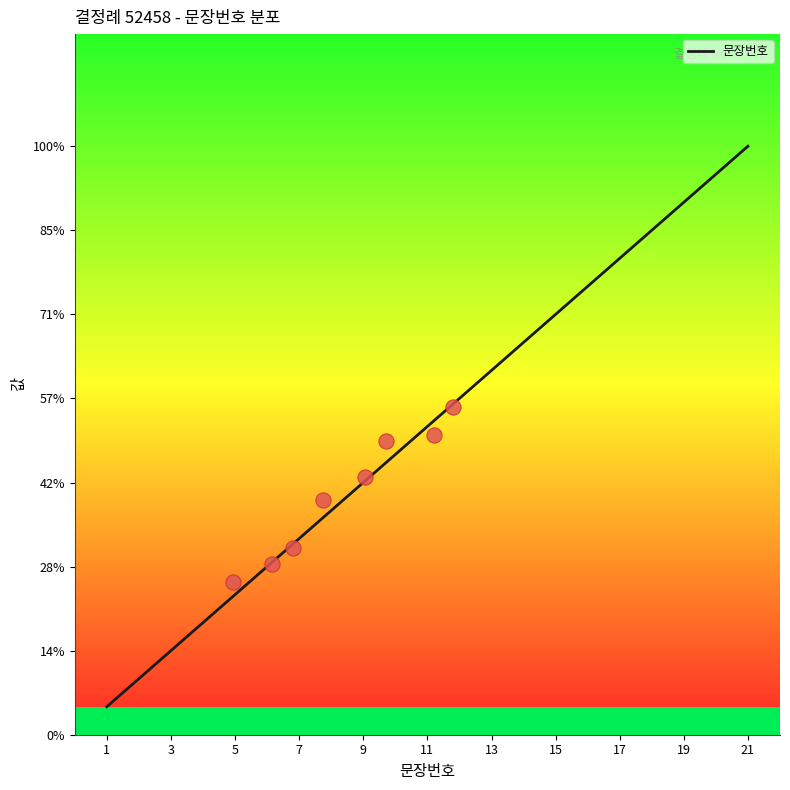

Between 15 and 16, which is larger?

16